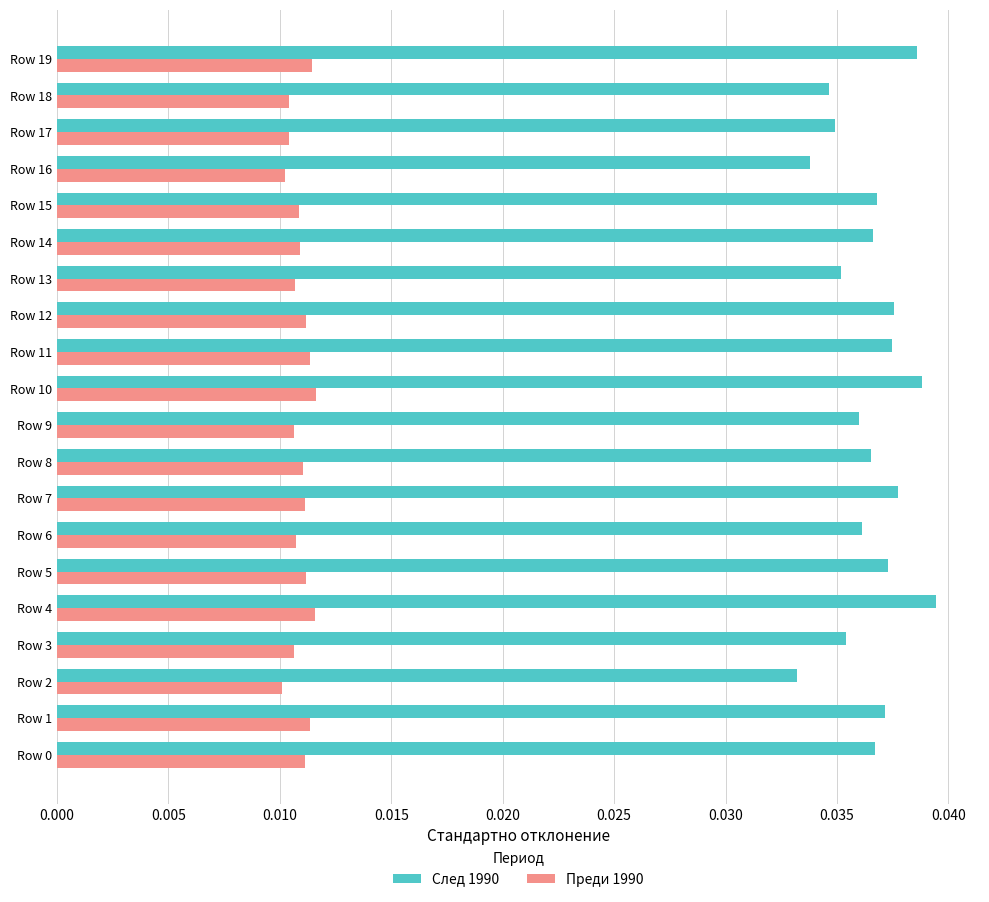

How many Преди 1990 values are between 0 and 1?

20